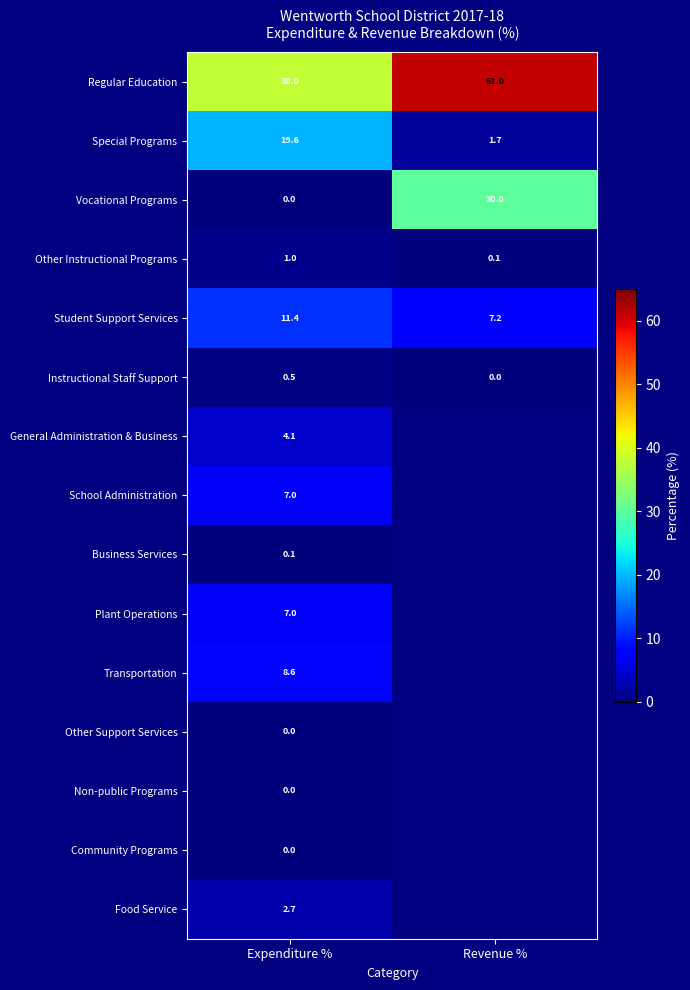

What is the difference between the Instructional Staff Support values at Revenue % and Expenditure %?

0.5